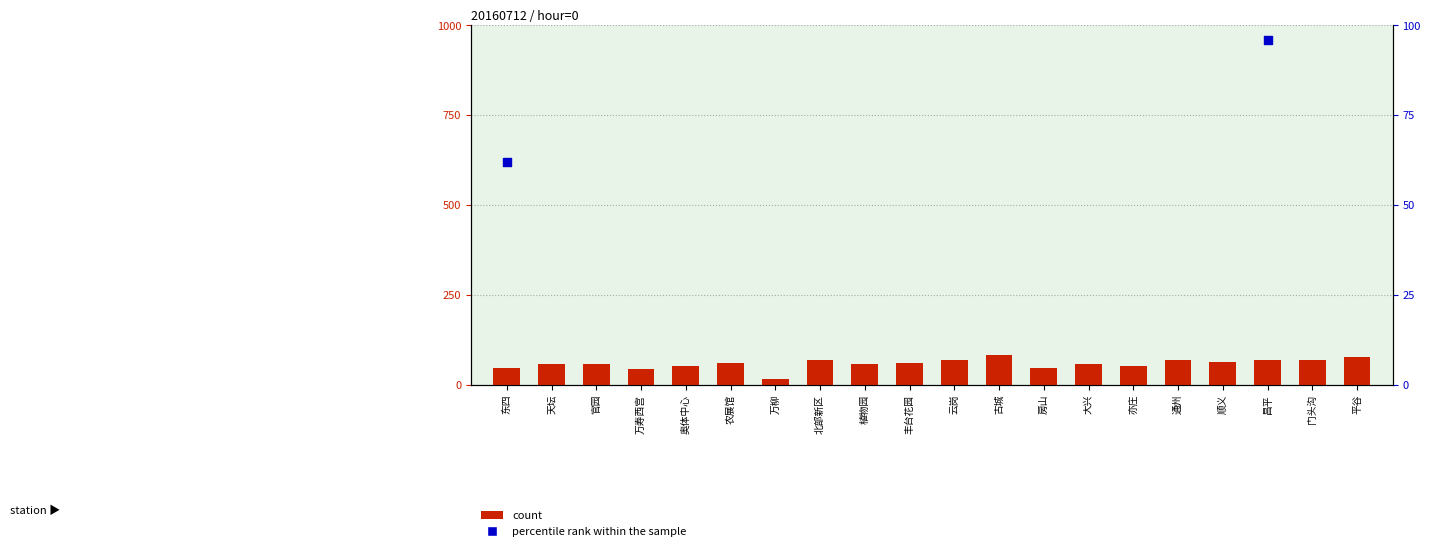

Which series contains the lowest Y value?

count